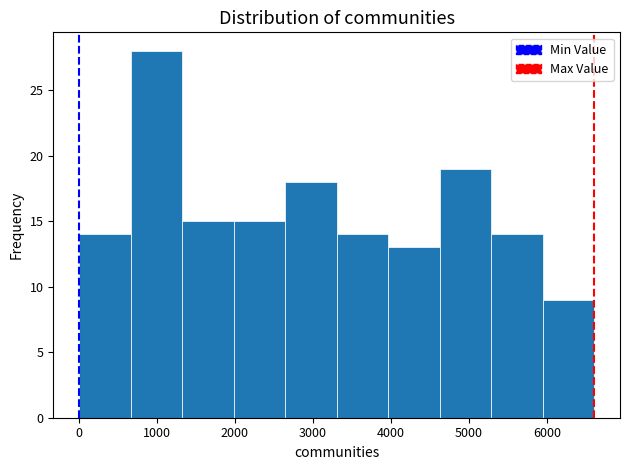

Which range on the x-axis has the tallest bar?

700 to 1300